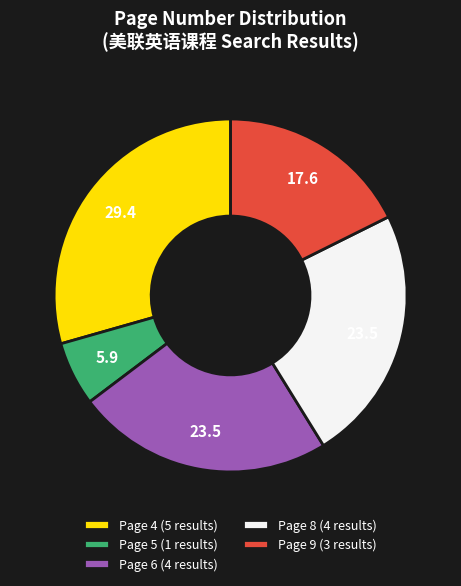

True or false: Page 5 (1 results) accounts for 6% of the total.

True